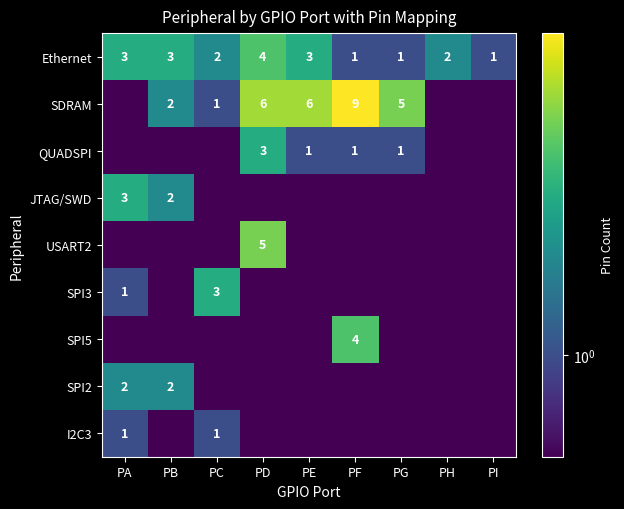

The value of Ethernet at PB is 3.0. True or false?

True